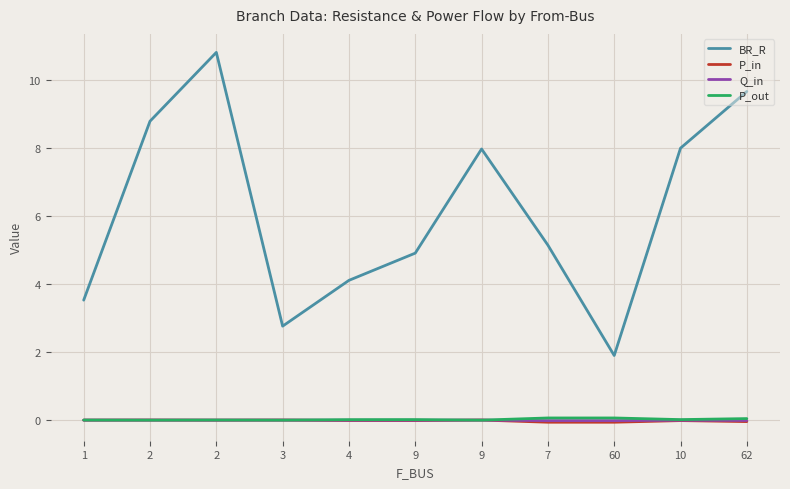

What are all the series names shown in the legend?

BR_R, P_in, Q_in, P_out